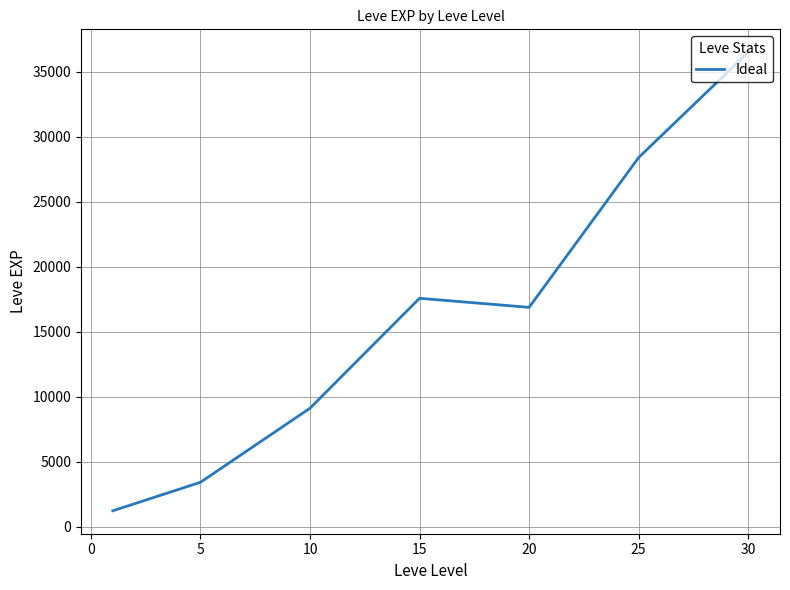

What is the maximum value shown in the chart?

36492.5